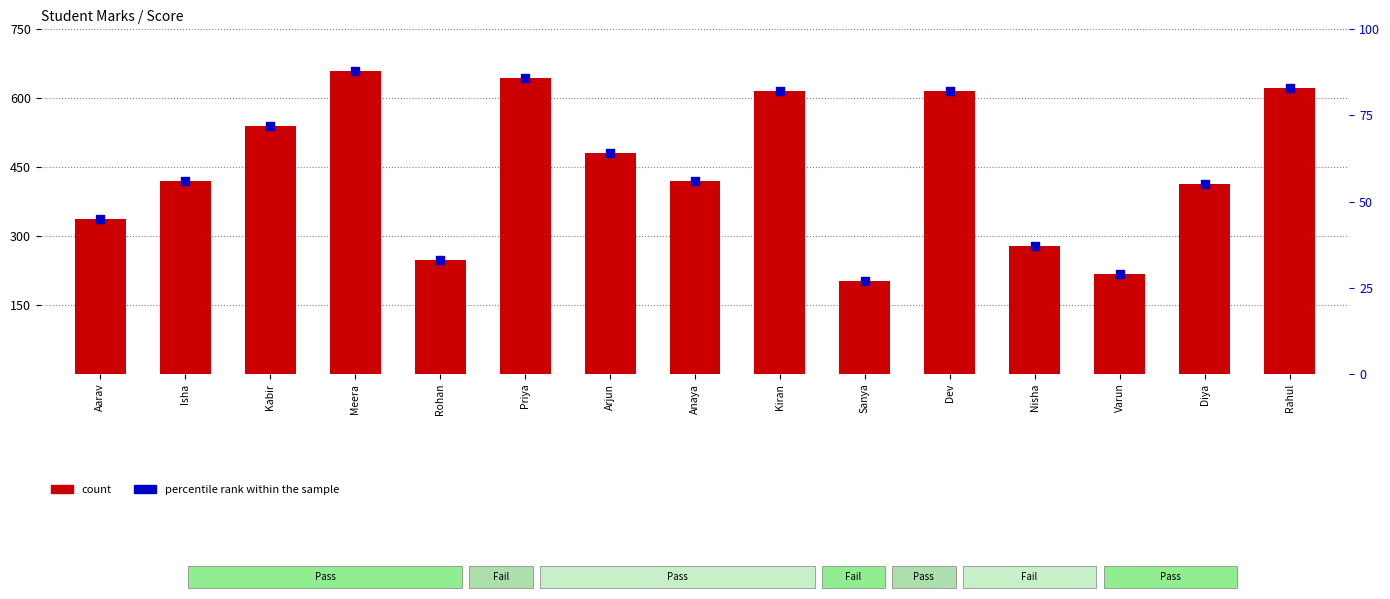

What are all the series names shown in the legend?

count, percentile rank within the sample